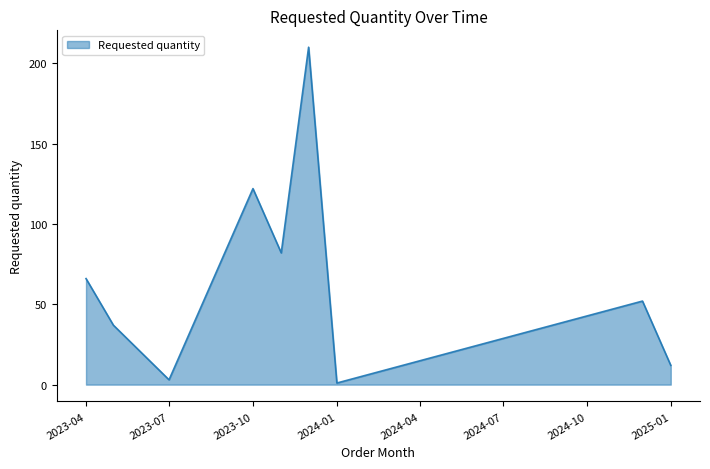

What is the minimum value shown in the chart?

1